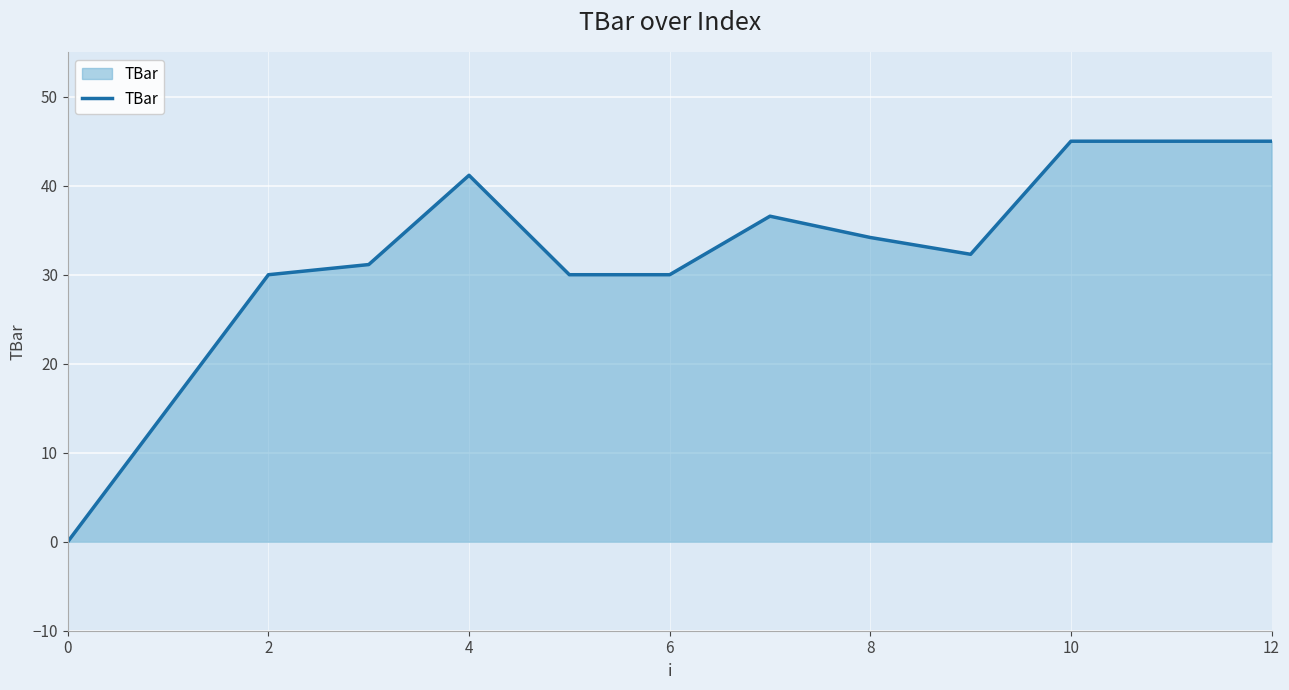

What is the greatest value displayed?

45.0